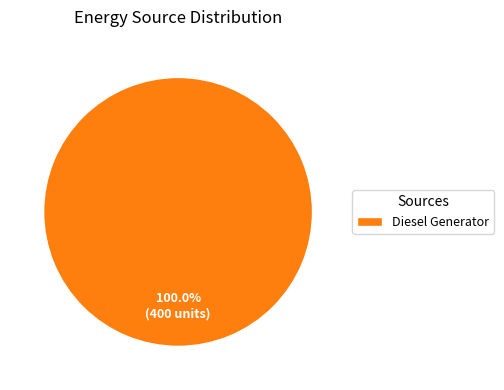

What is the majority slice?

Diesel Generator